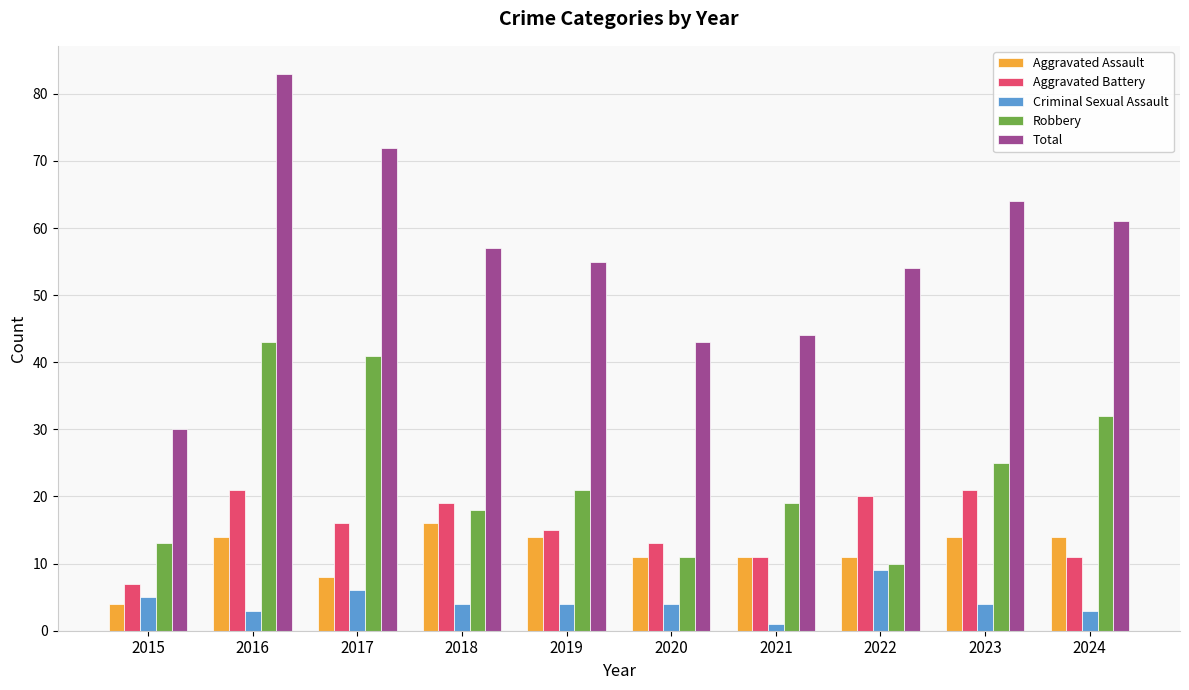

Reading left to right, transcribe all the data shown in this chart.

Aggravated Assault: 2015=4	2016=14	2017=8	2018=16	2019=14	2020=11	2021=11	2022=11	2023=14	2024=14
Aggravated Battery: 2015=7	2016=21	2017=16	2018=19	2019=15	2020=13	2021=11	2022=20	2023=21	2024=11
Criminal Sexual Assault: 2015=5	2016=3	2017=6	2018=4	2019=4	2020=4	2021=1	2022=9	2023=4	2024=3
Robbery: 2015=13	2016=43	2017=41	2018=18	2019=21	2020=11	2021=19	2022=10	2023=25	2024=32
Total: 2015=30	2016=83	2017=72	2018=57	2019=55	2020=43	2021=44	2022=54	2023=64	2024=61